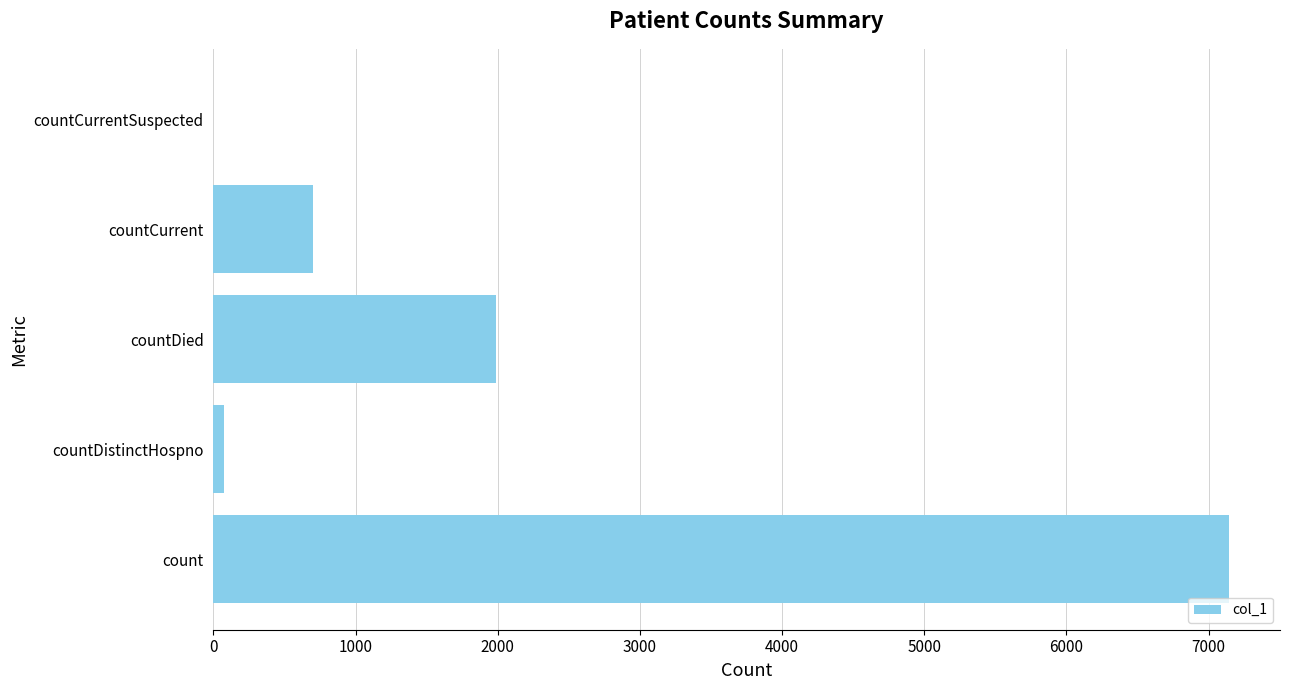

Is it true that the value at countDied is 2647?

False